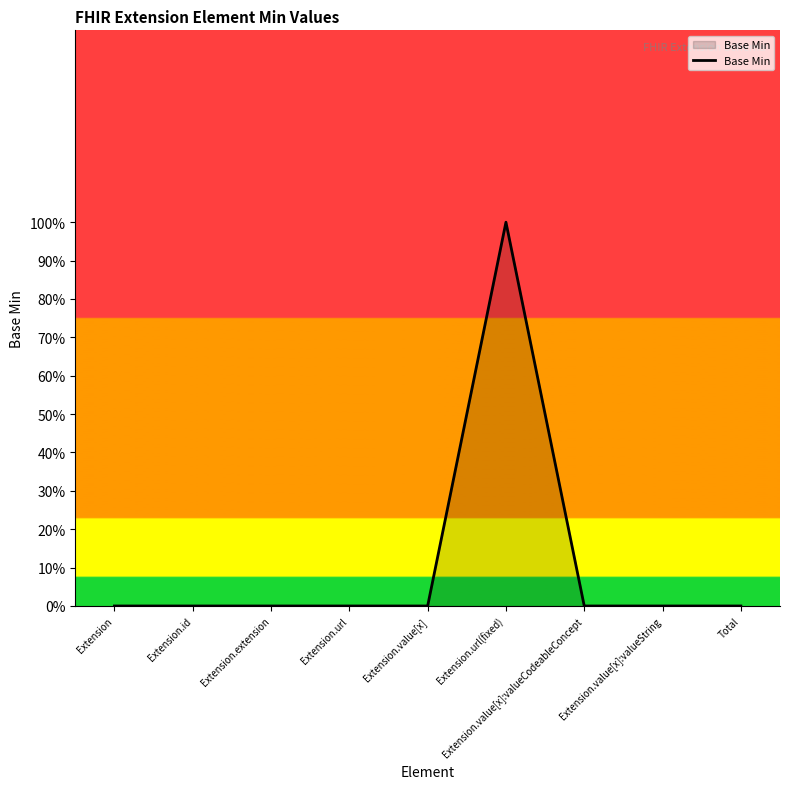

Does the chart display data point markers on the line(s)?

No